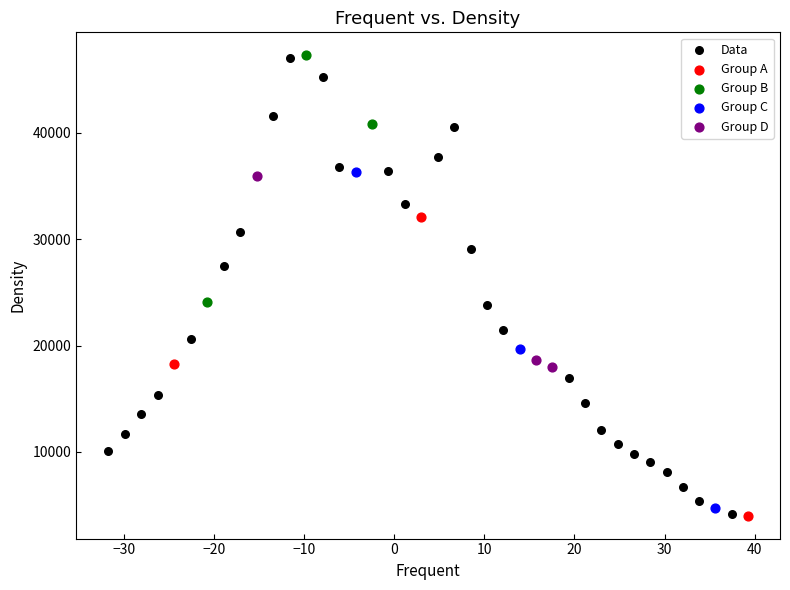

Which series has the widest spread of Y values?

Data